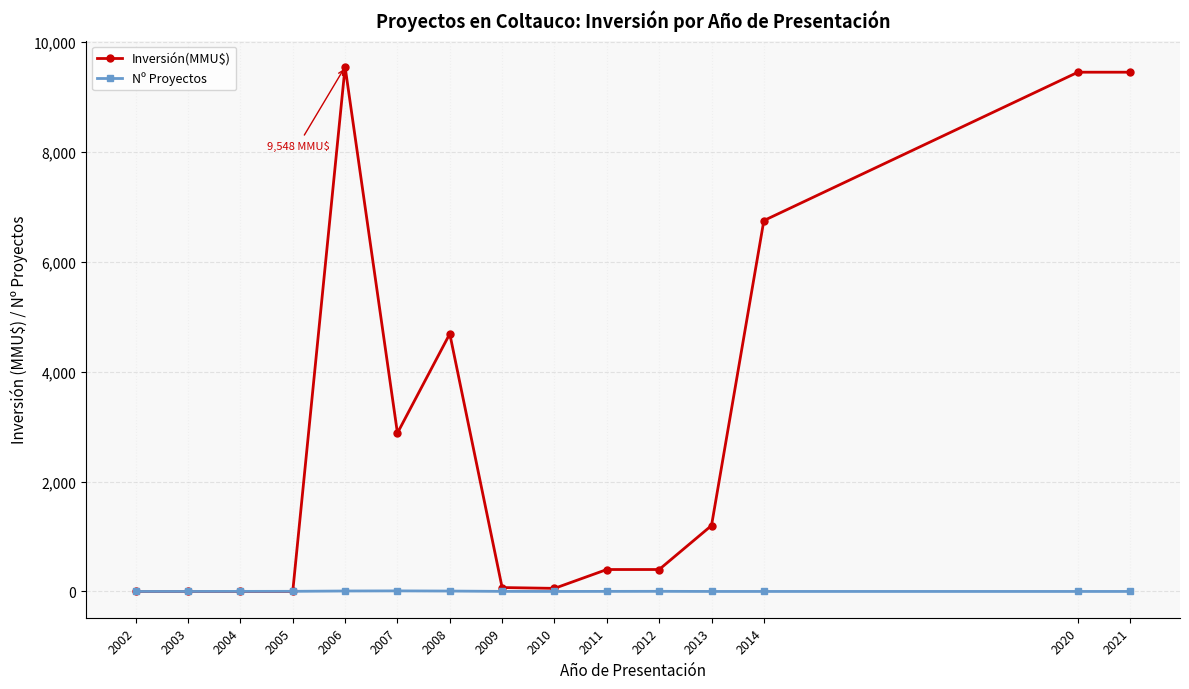

Where does the Inversión(MMU$) series first go above 400?

2006